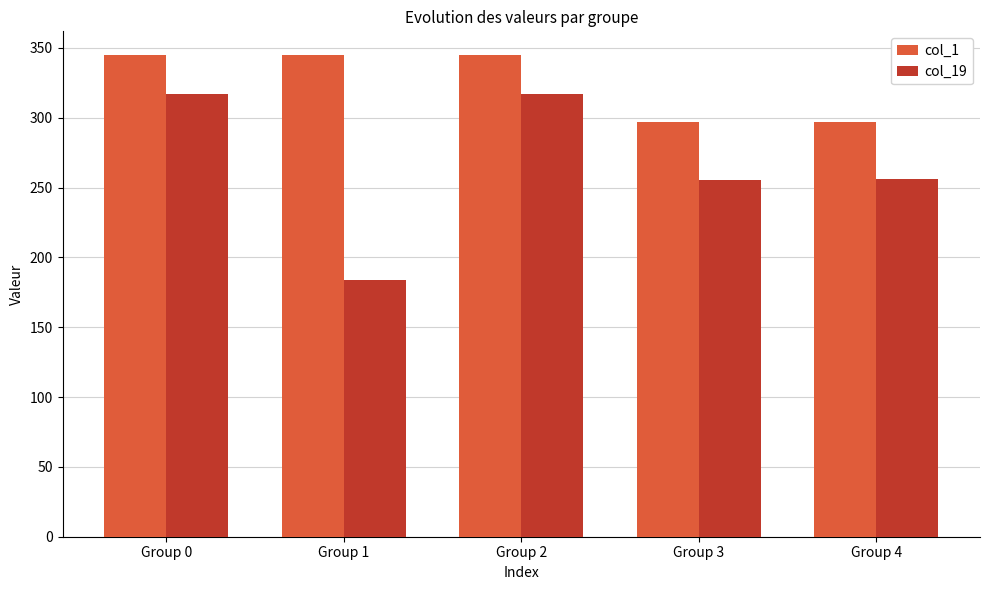

Which series changed the most between Group 1 and Group 4?

col_19